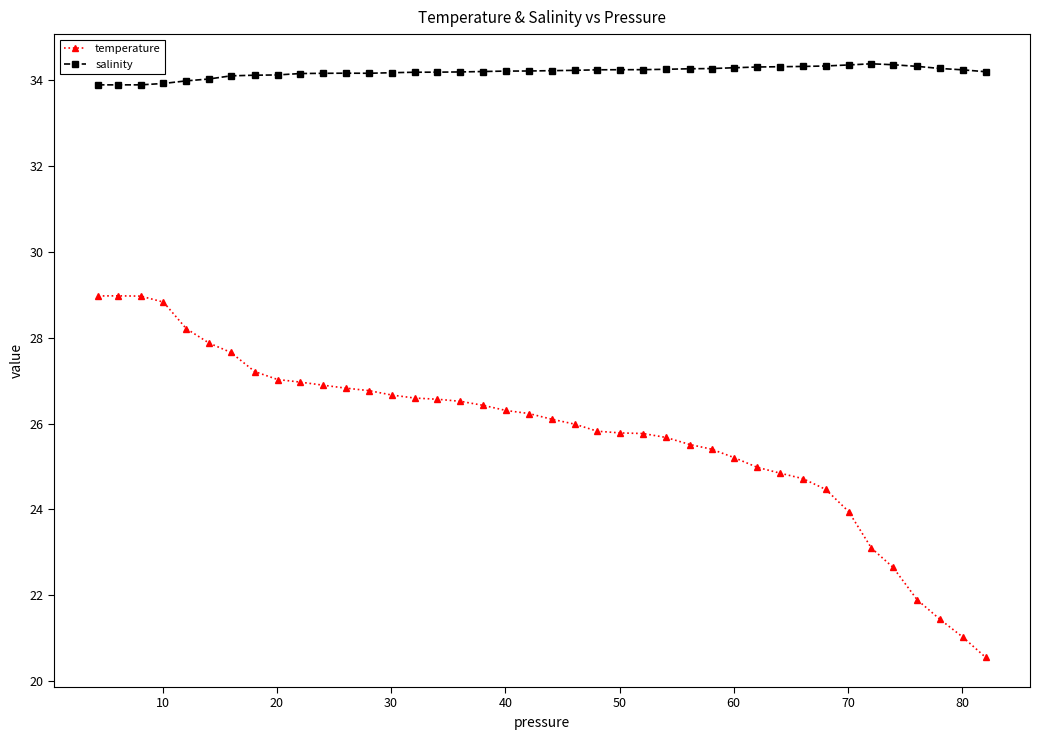

True or false: salinity and temperature cross at least once.

False